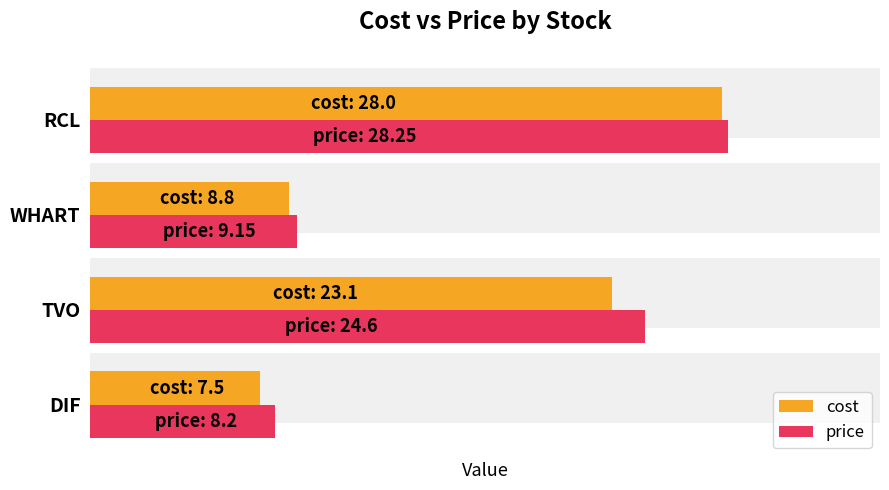

How many bars are there in total?

8